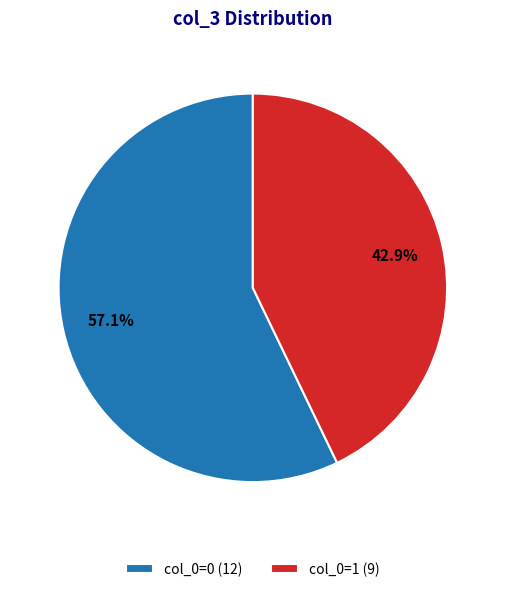

Which slice is the smallest?

col_0=1 (9)